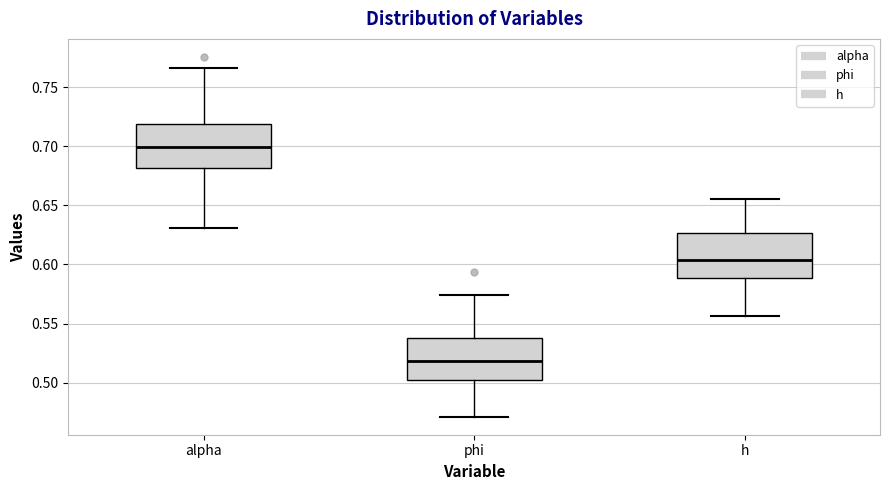

Which box's median line is the highest?

alpha